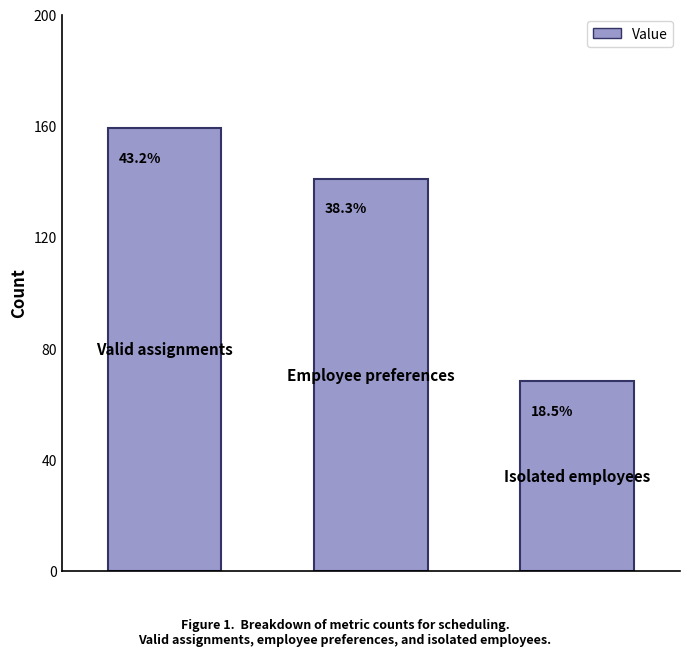

What is the smallest value displayed?

68